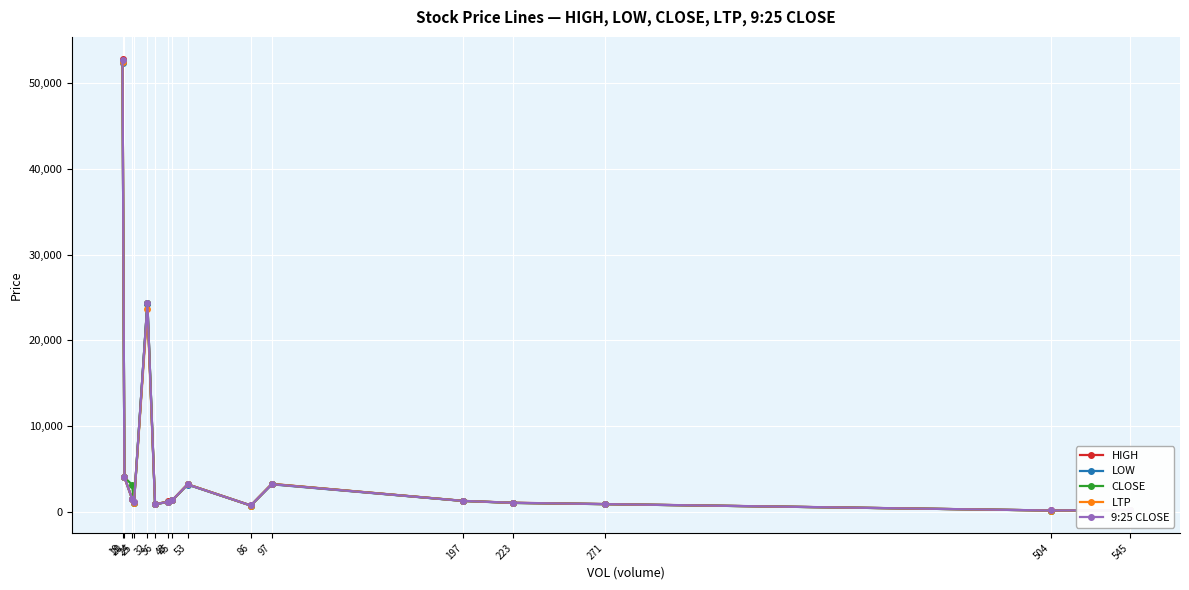

The HIGH series shows 3175.0 at 53. True or false?

True